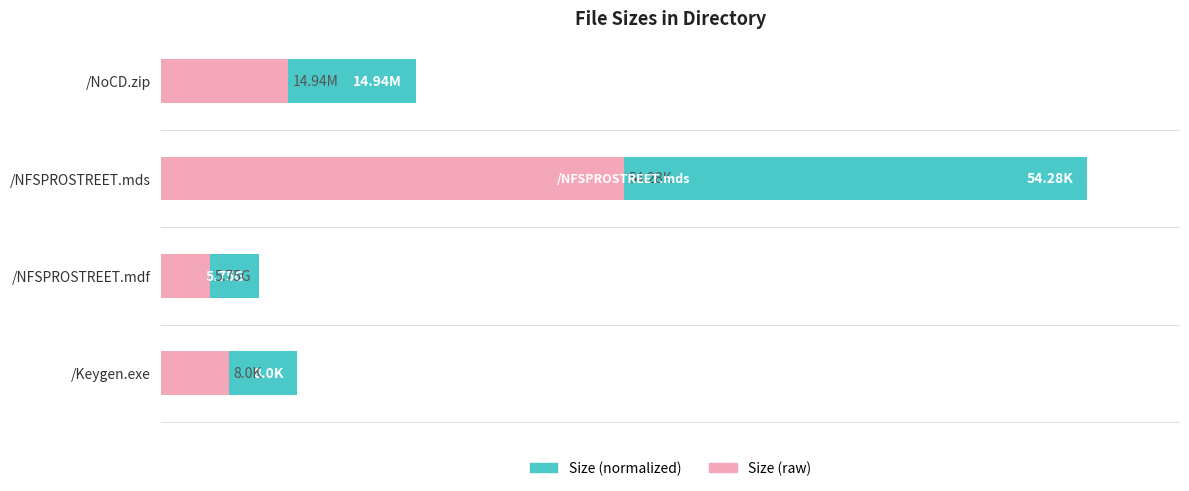

What is the value of the Size (raw) bar at the 1st from the left?

7.4